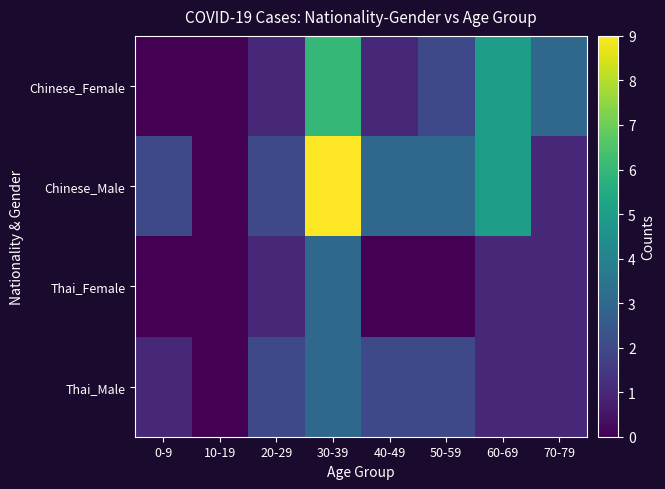

Rank the series at 60-69 from lowest to highest value.

Thai_Female, Thai_Male, Chinese_Female, Chinese_Male